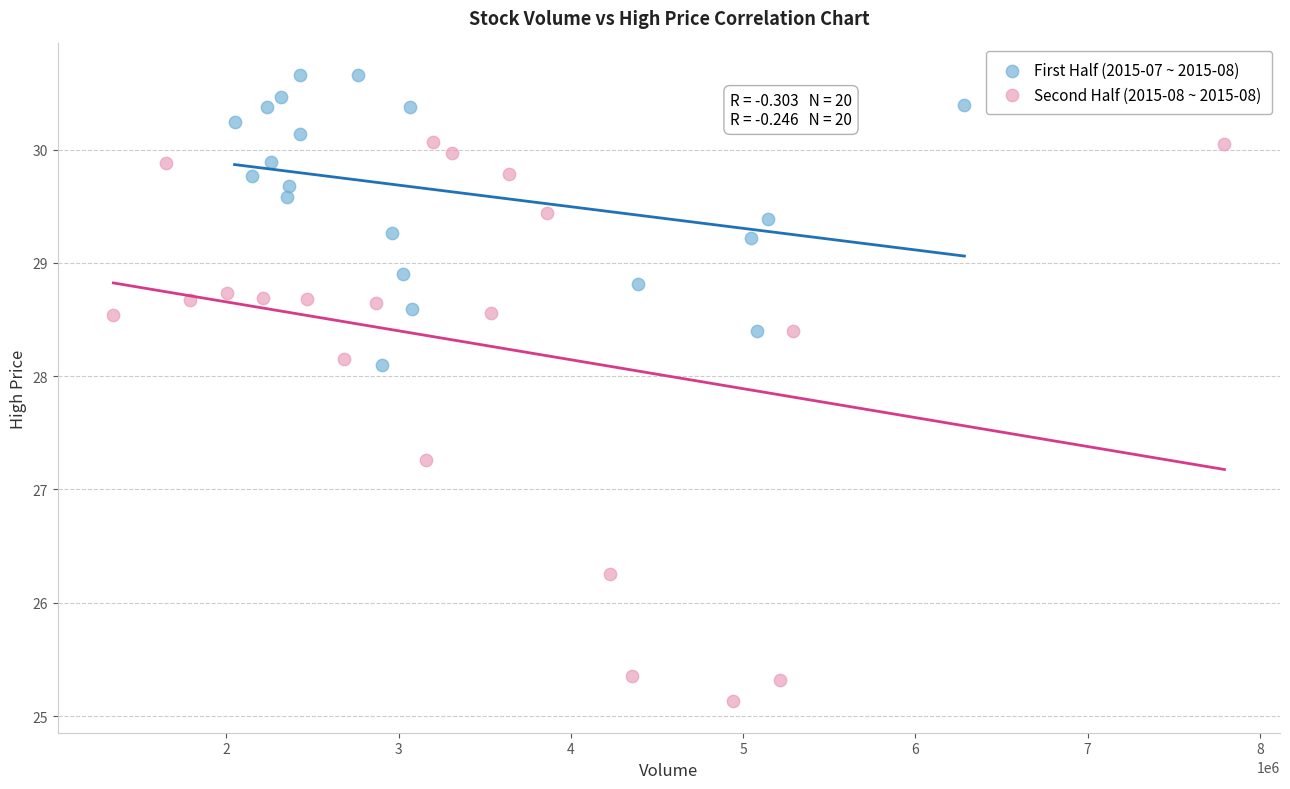

Which series contains the highest Y value?

First Half (2015-07 ~ 2015-08)